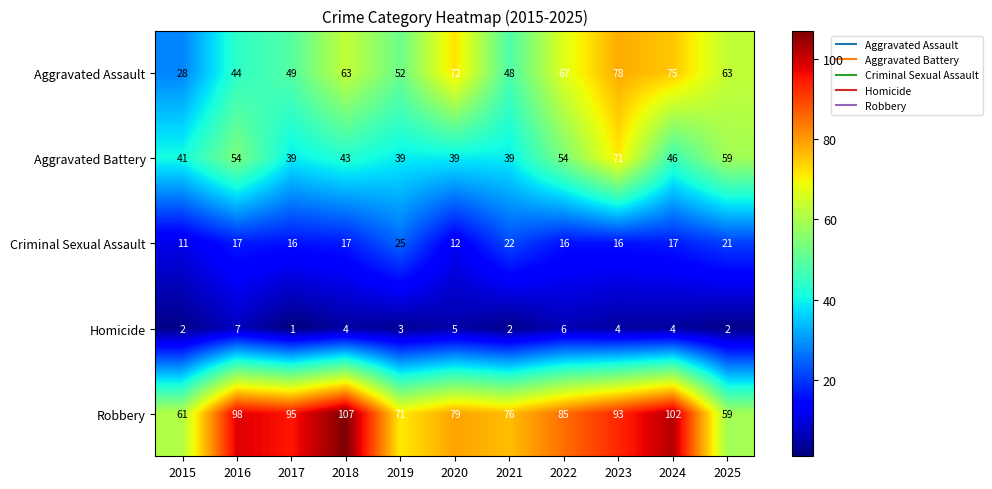

Is it true that Homicide equals 3 at 2019?

True